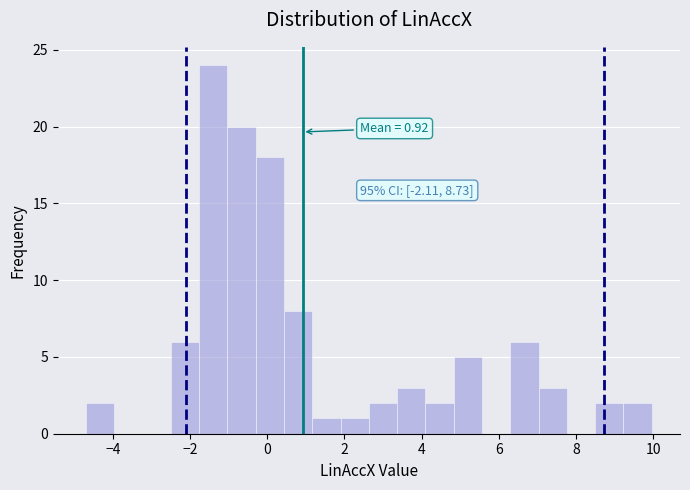

Read against the x-axis, roughly where is the centre of the tallest bar?

-1.4